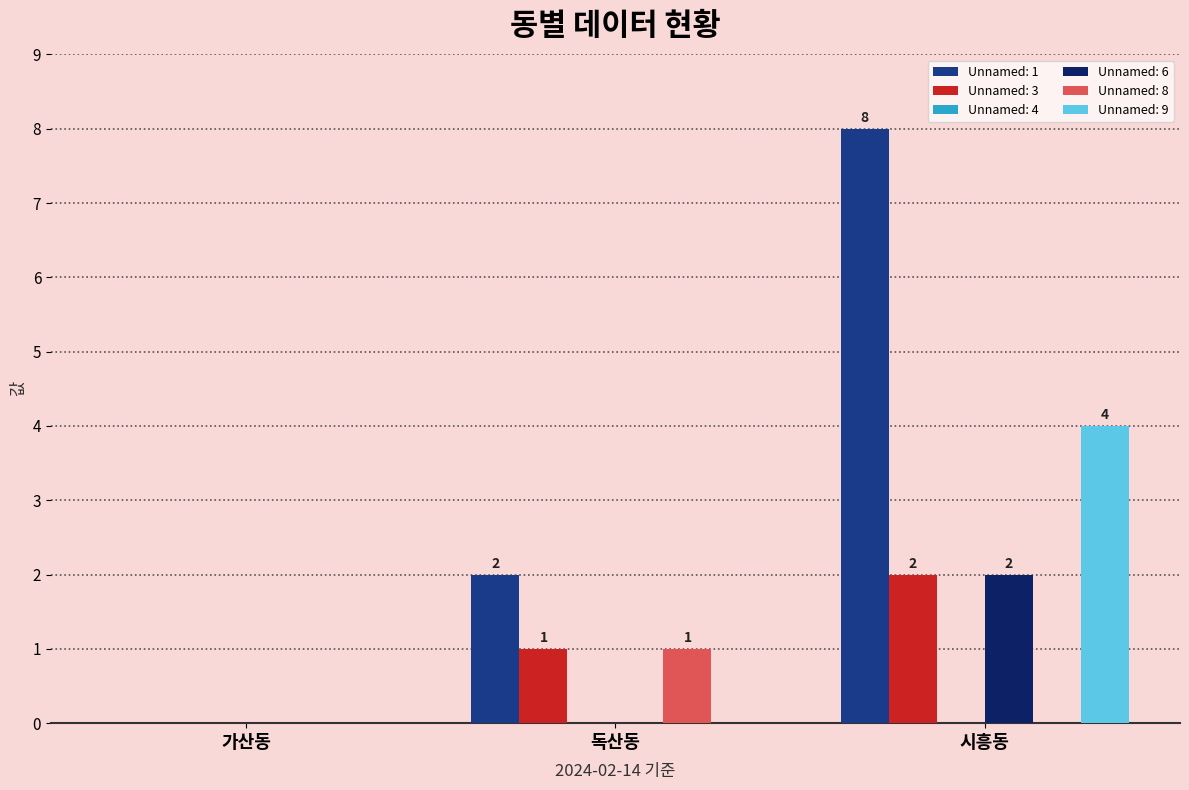

How many groups of bars are there?

3